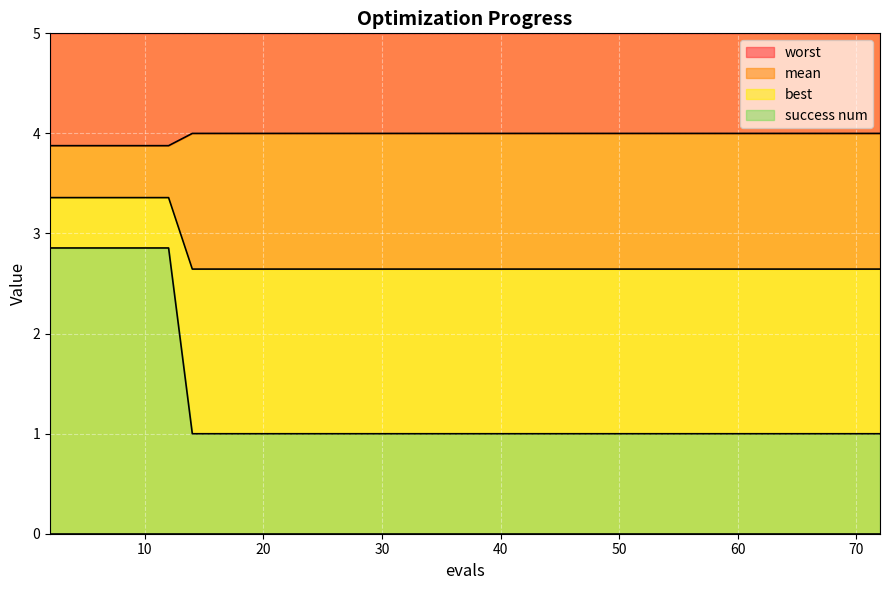

List the series in order of their overall mean, lowest first.

success num, best, mean, worst